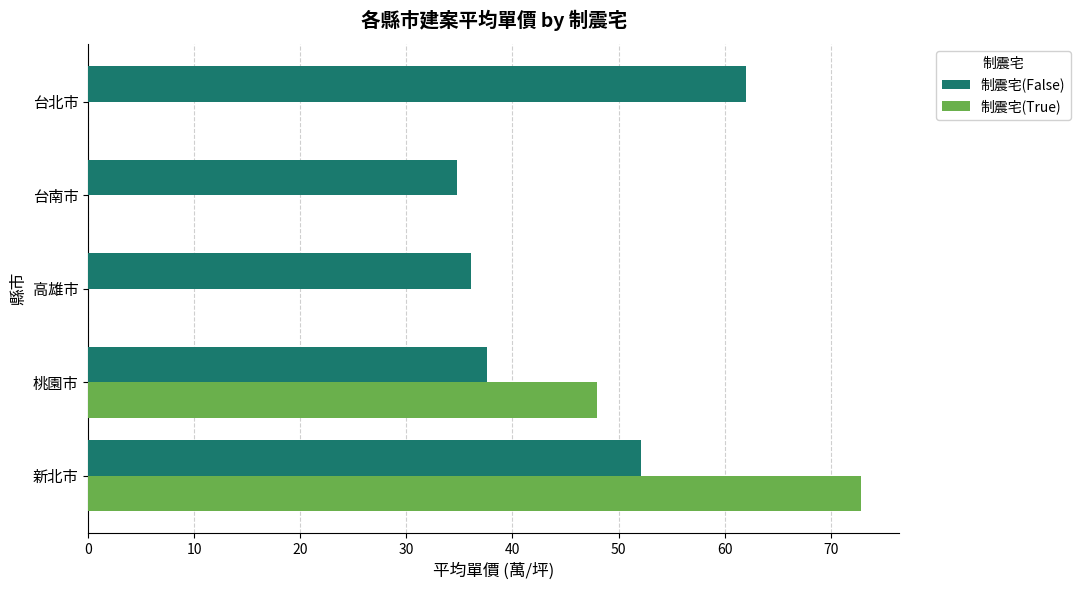

At which category is the sum across all series the highest?

新北市